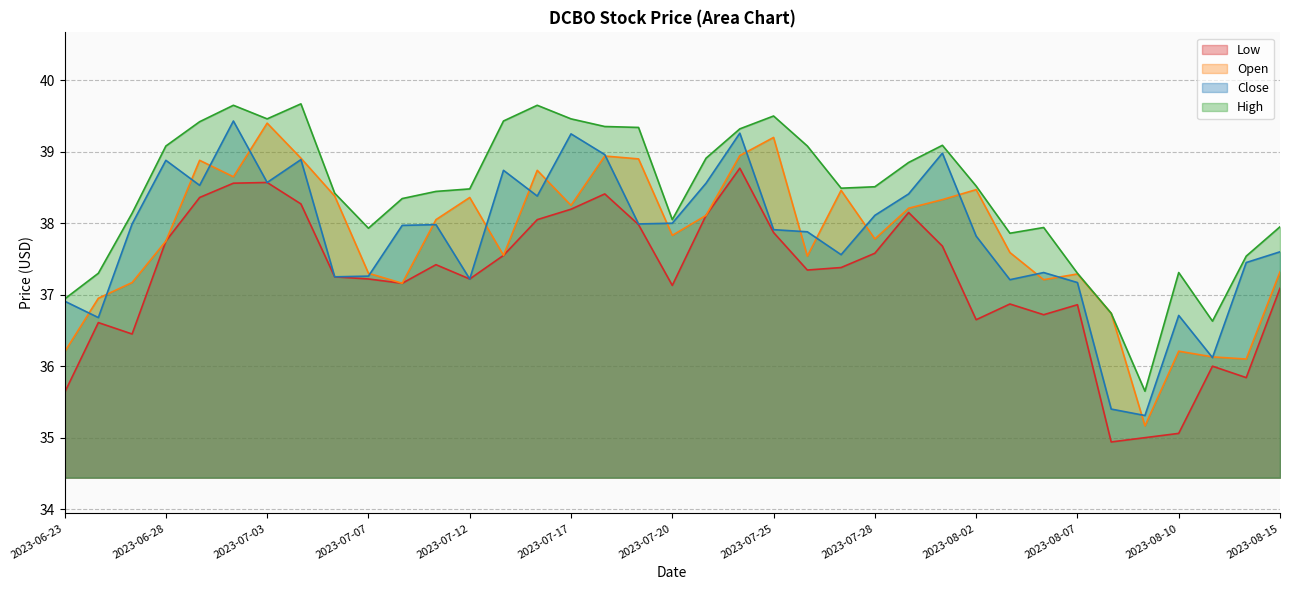

What is the difference between the maximum and second lowest values in the Low series?

3.8